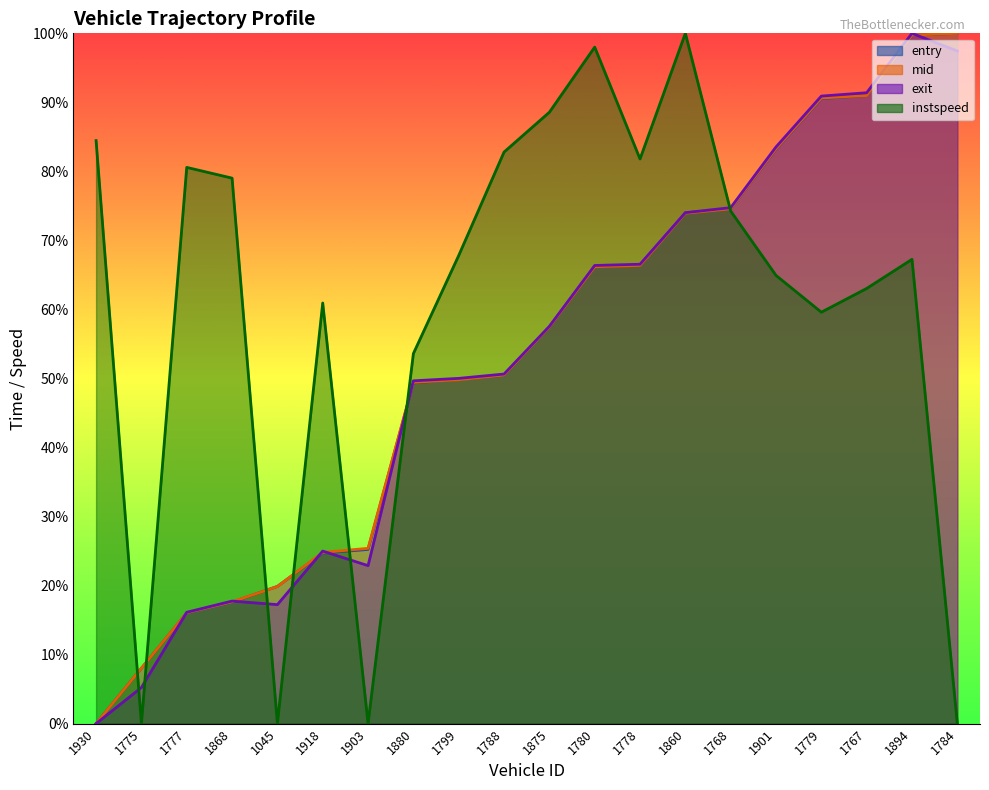

At which category is the sum across all series the highest?

1894